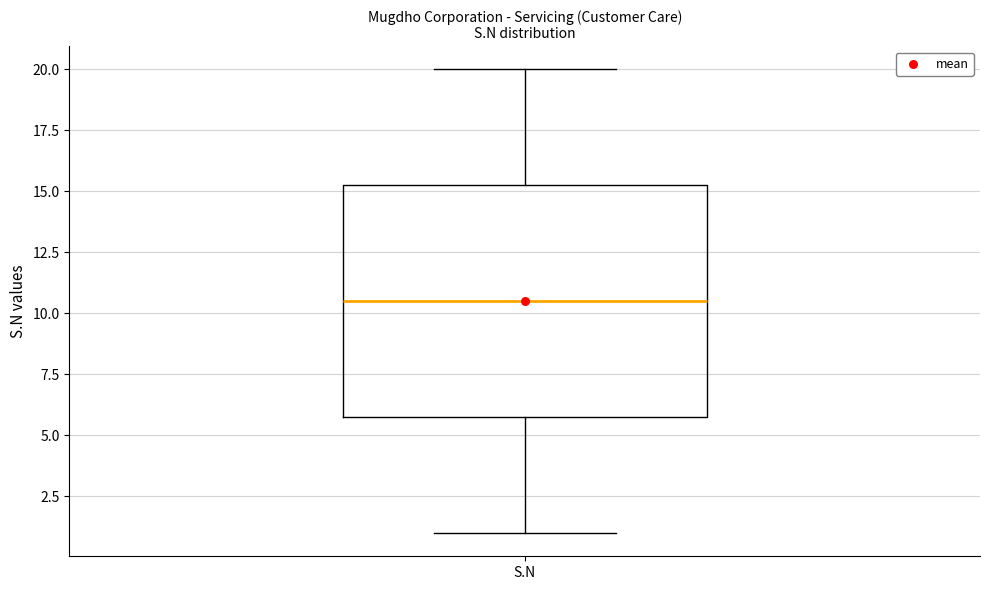

Transcribe this box plot: give where the median line is, the range the box spans, and where the two whiskers end, as read against the y-axis. The values are not printed on the chart, so give them approximately, as read against the axis.

median 10.5, box 6.0 to 15.5, whiskers 1.0 to 20.0